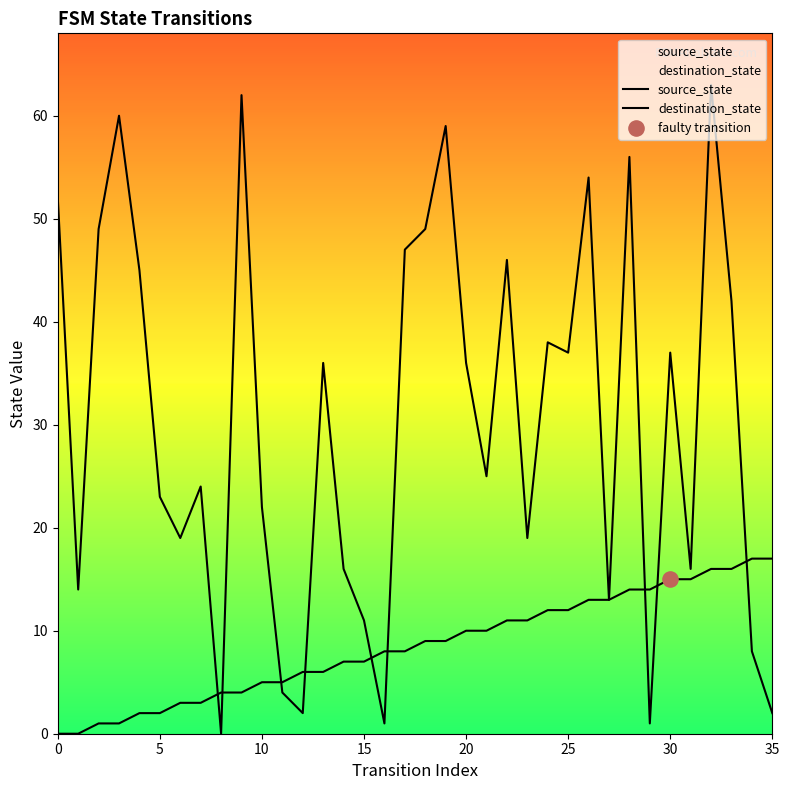

What is the total value across all series at 34?

25